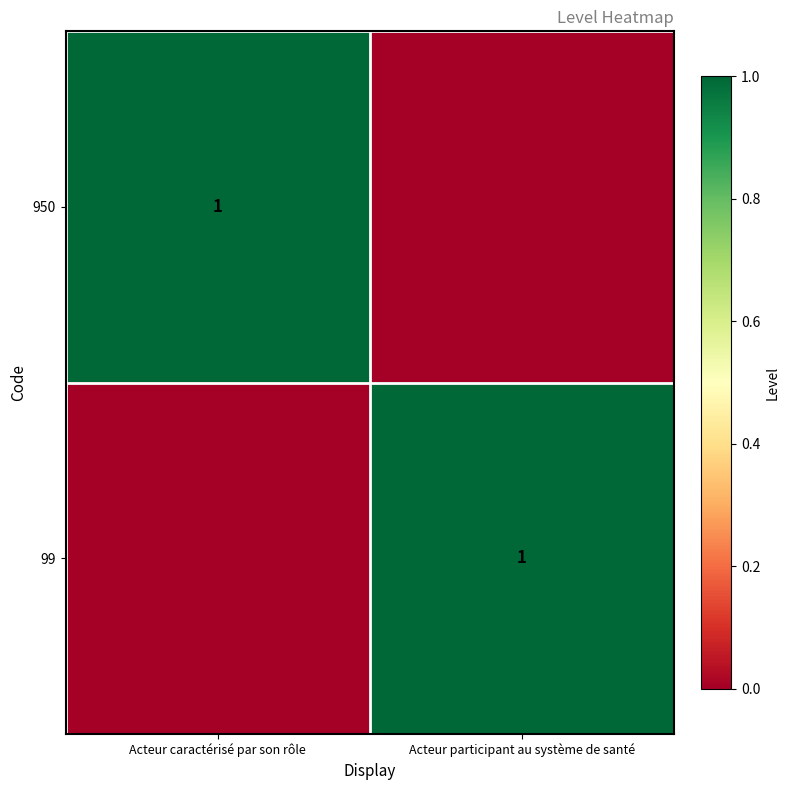

Is it true that 950 equals 2 at Acteur caractérisé par son rôle?

False